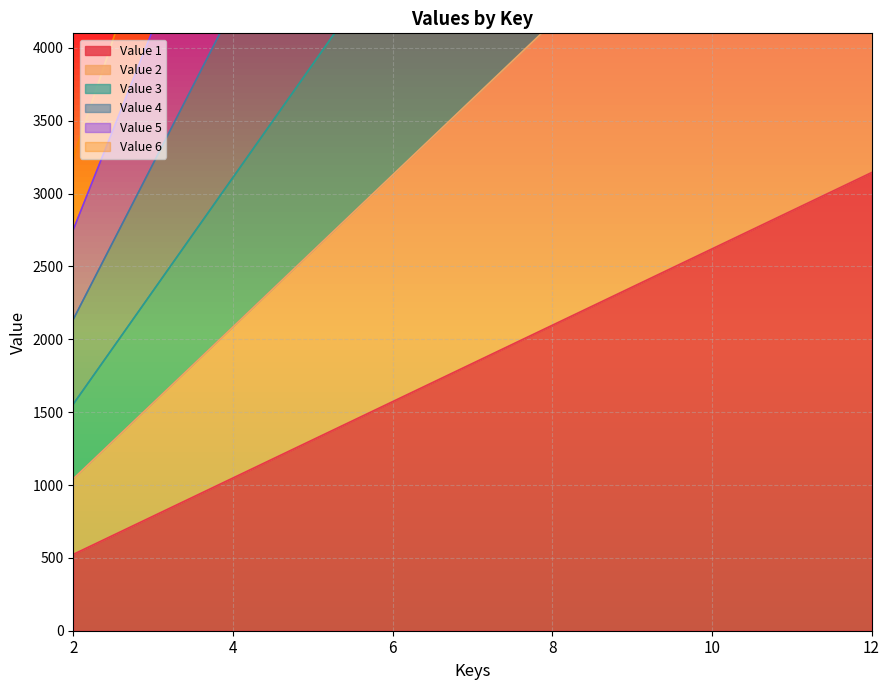

Which series has the widest spread of values?

Value 5